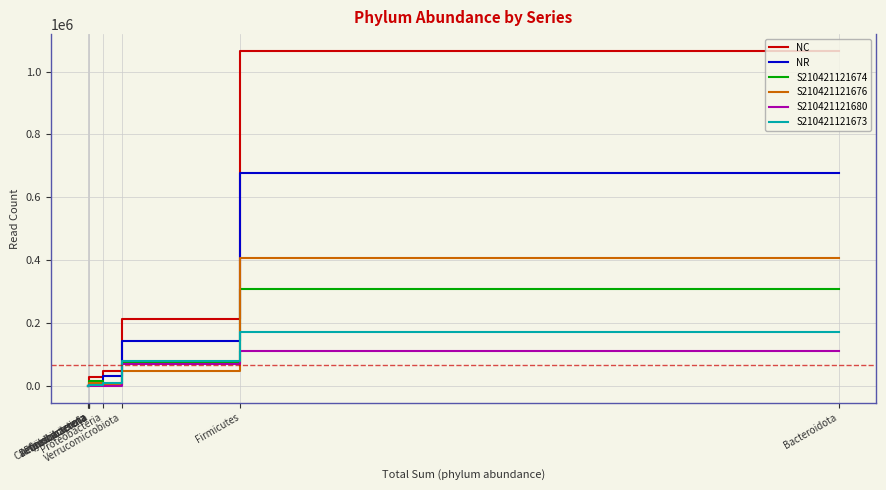

How many positive values does the S210421121676 series have?

8